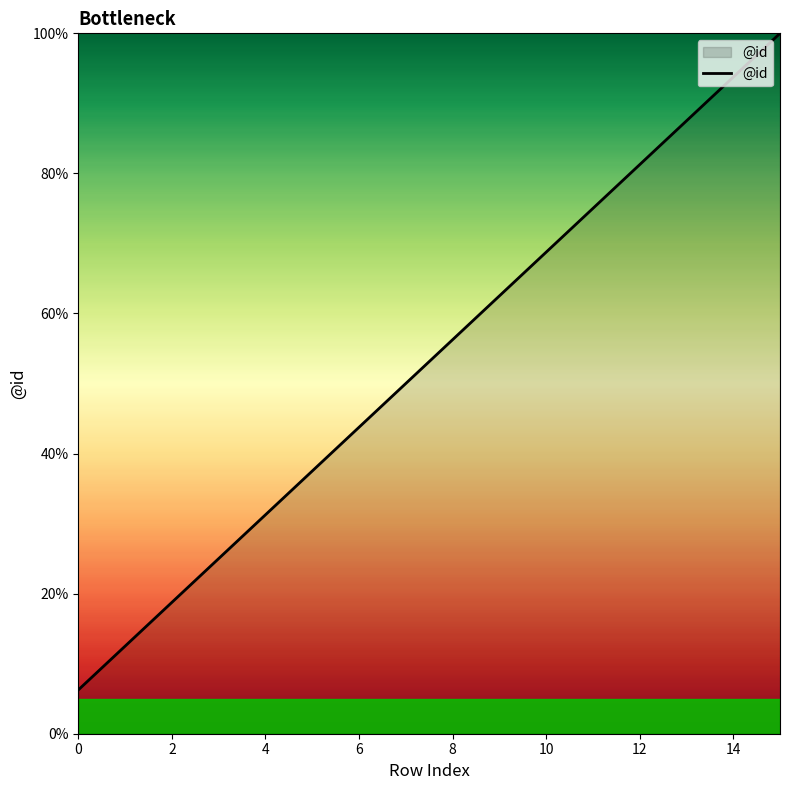

Is this an area chart (filled region under the line)?

Yes